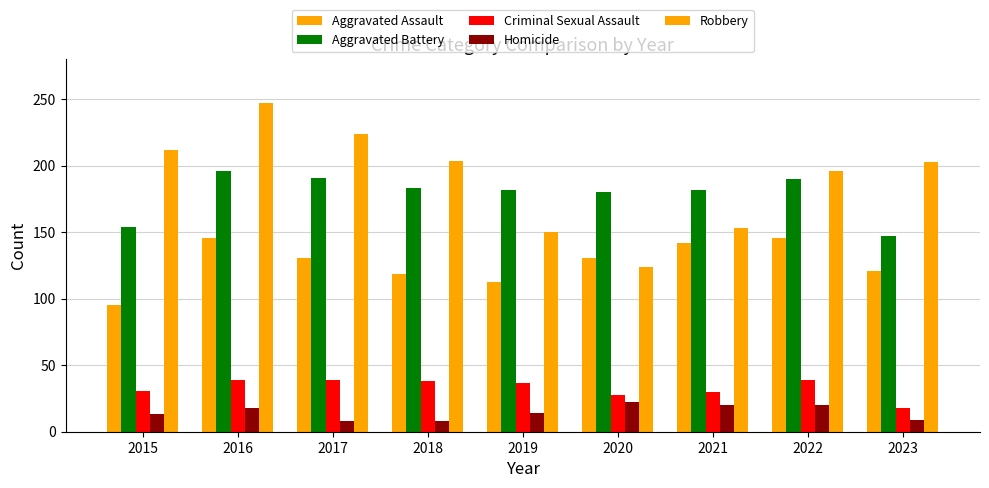

How many groups of bars are there?

9